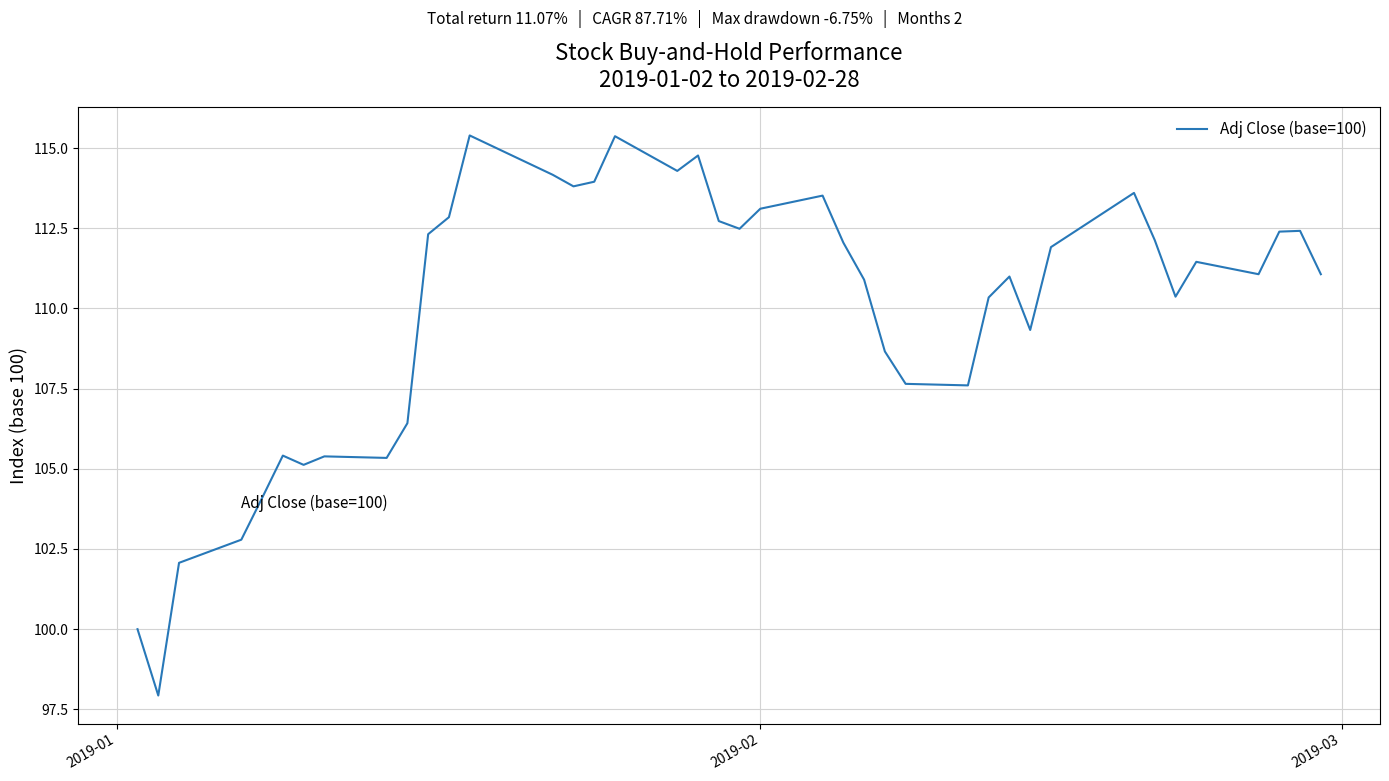

What is the minimum value shown in the chart?

97.9